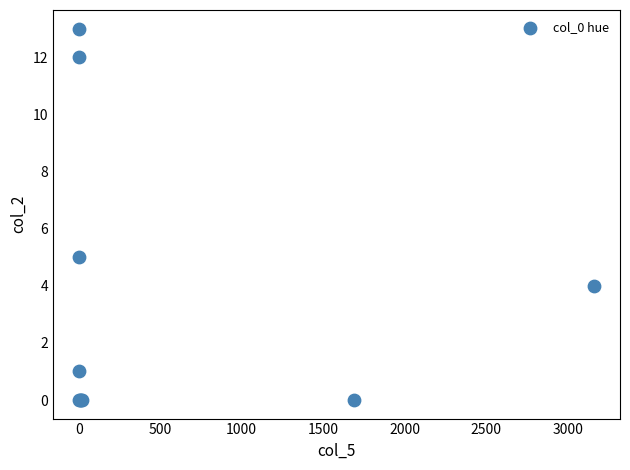

What Y value in the scatter plot is closest to 6?

5